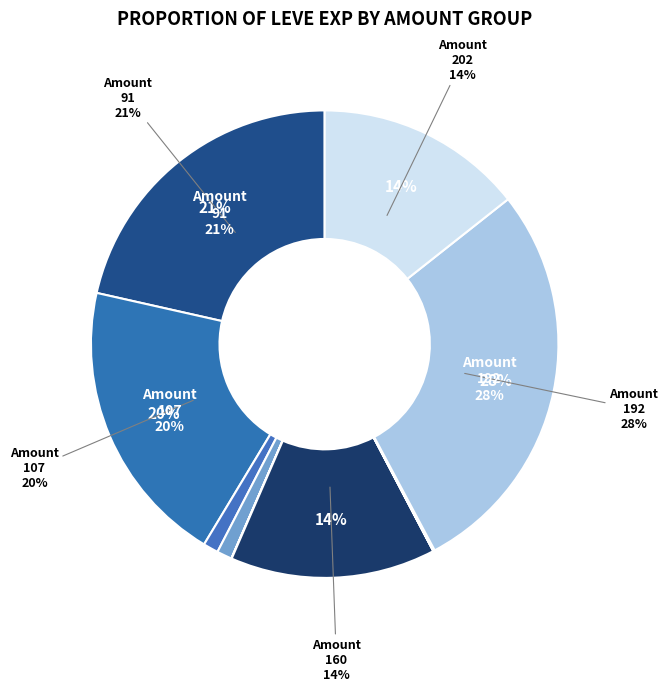

Which has a higher value, Amount 107 or Amount 112?

Amount 107